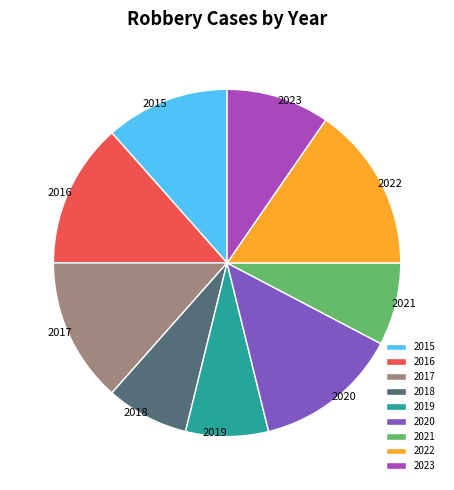

What is the largest slice in the pie chart?

2022